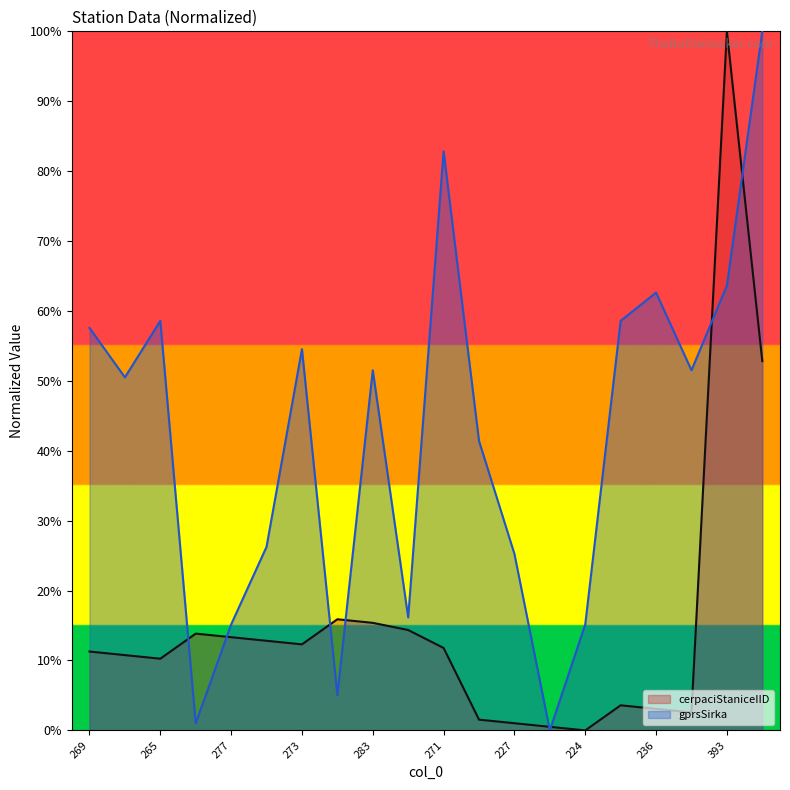

Reading left to right, extract all data points from this chart.

cerpaciStaniceIID: 11.3	10.8	10.3	13.8	13.3	12.8	12.3	15.9	15.4	14.4	11.8	1.5	1.0	0.5	0.0	3.6	3.1	2.6	100.0	52.8
gprsSirka: 57.6	50.5	58.6	1.0	15.2	26.3	54.5	5.1	51.5	16.2	82.8	41.4	25.3	0.0	15.2	58.6	62.6	51.5	63.6	100.0